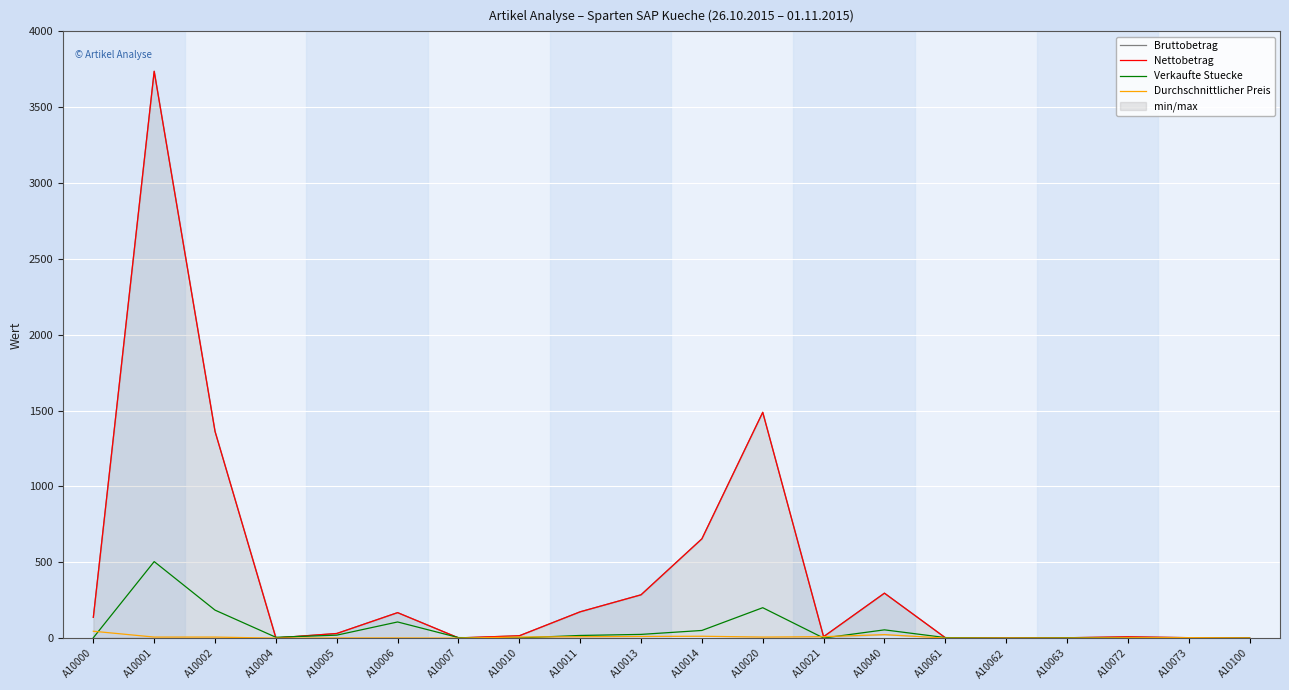

True or false: Nettobetrag and Durchschnittlicher Preis cross at least once.

False